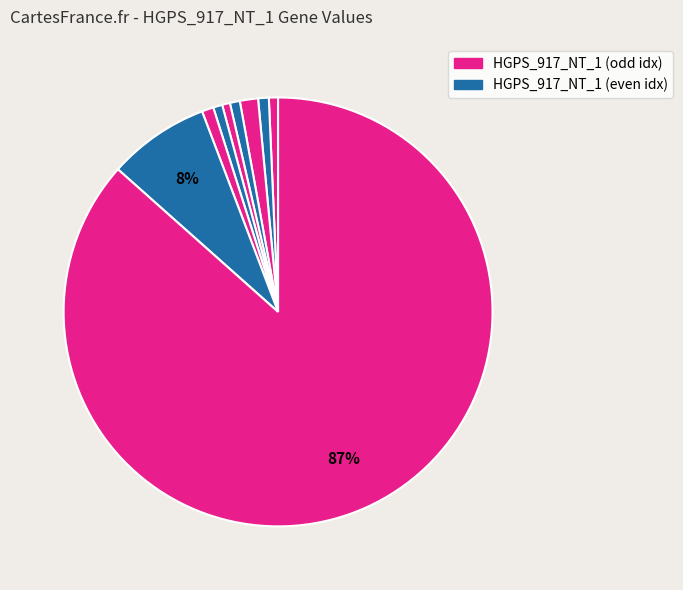

How many segments does this pie chart have?

9